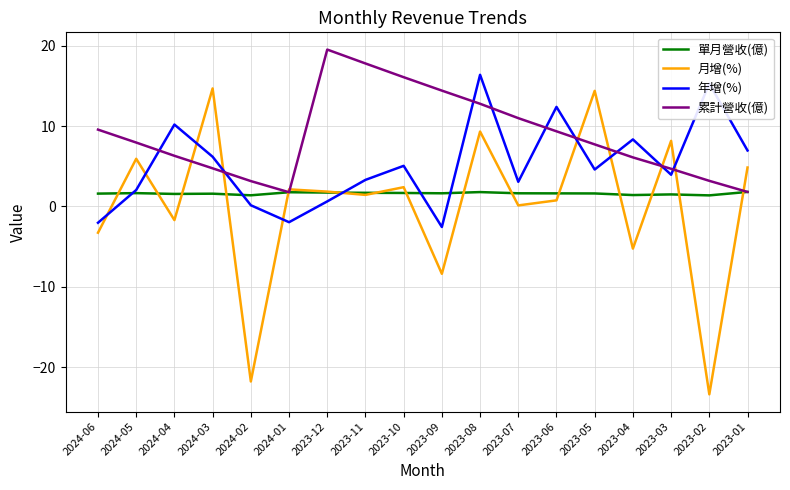

True or false: 單月營收(億) and 月增(%) cross at least once.

True